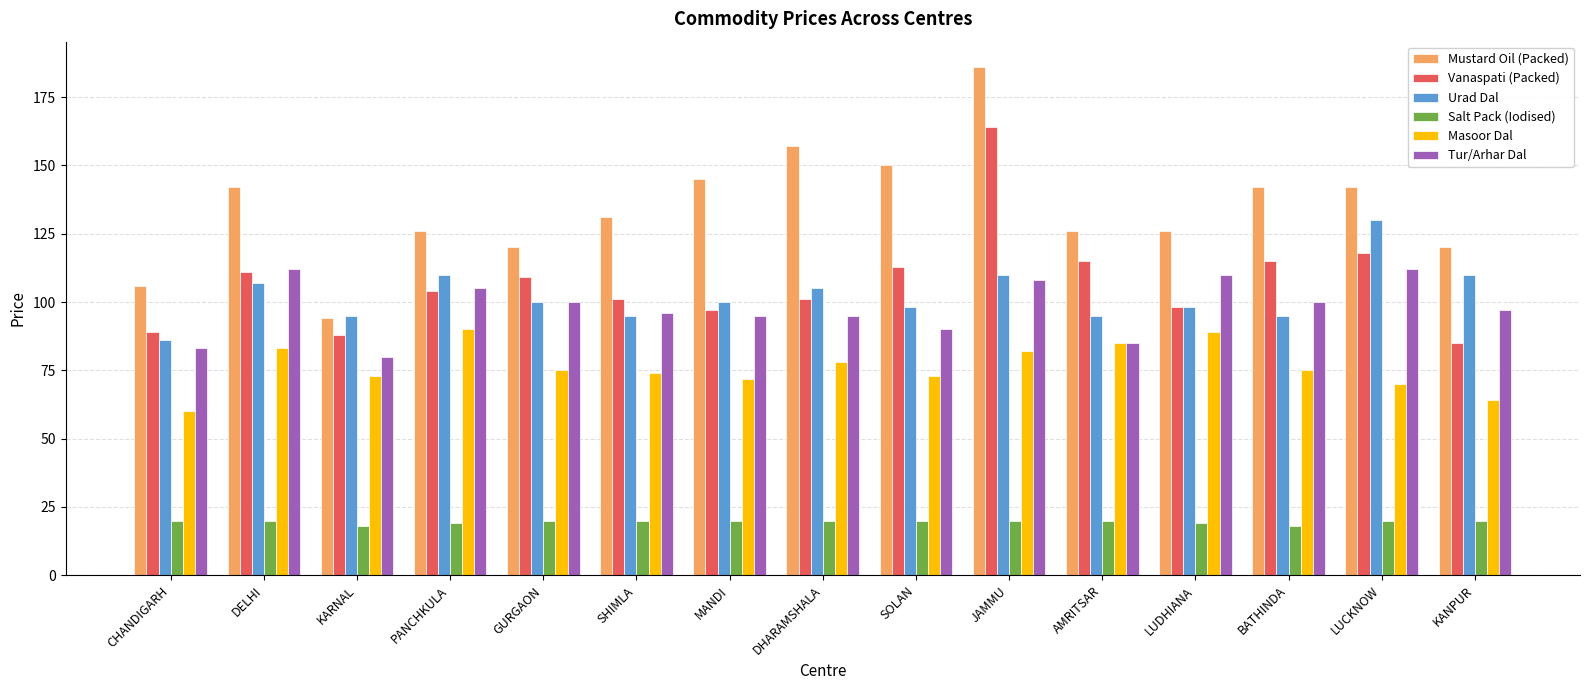

List the series in order of their peak value, lowest first.

Salt Pack (Iodised), Masoor Dal, Tur/Arhar Dal, Urad Dal, Vanaspati (Packed), Mustard Oil (Packed)